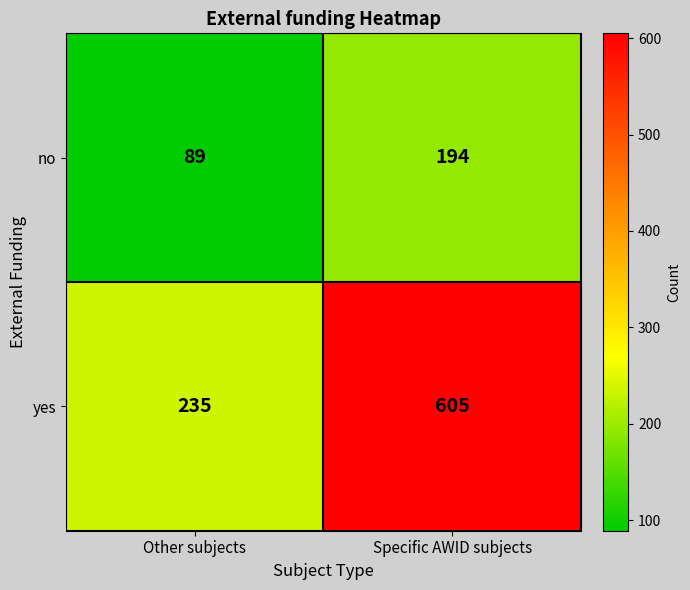

Where is no nearest to the value 141?

Other subjects